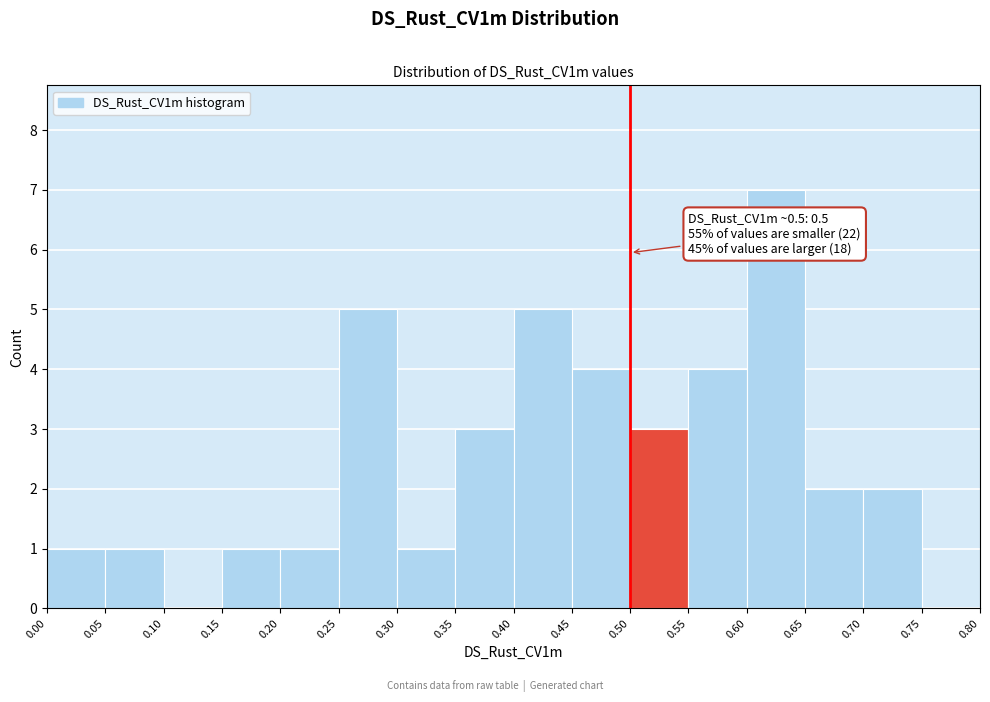

Over which range of the x-axis is the bar tallest?

0.60 to 0.65